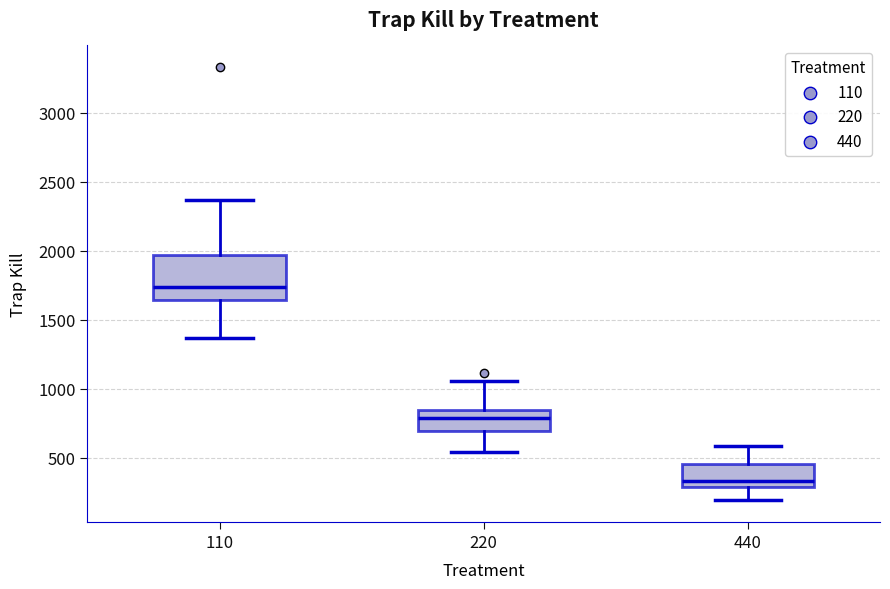

Reading left to right, read every box against the y-axis: the position of its median line, the range the box covers, and the ends of its whiskers. The values are not printed on the chart, so give them approximately, as read against the axis.

110: median 1750, box 1650 to 1950, whiskers 1350 to 2350
220: median 800, box 700 to 850, whiskers 550 to 1050
440: median 350, box 300 to 450, whiskers 200 to 600